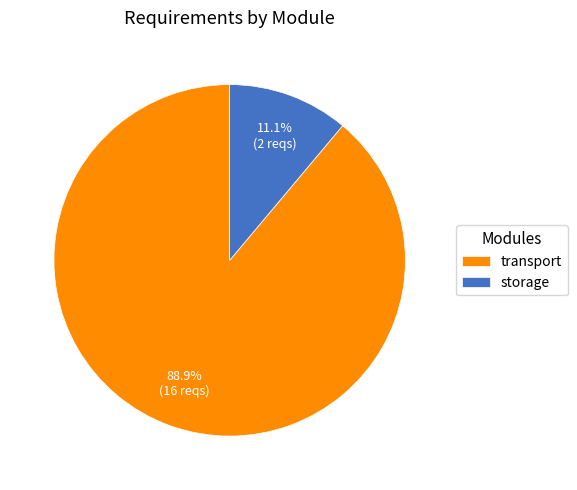

Does transport represent more than half of the total?

Yes